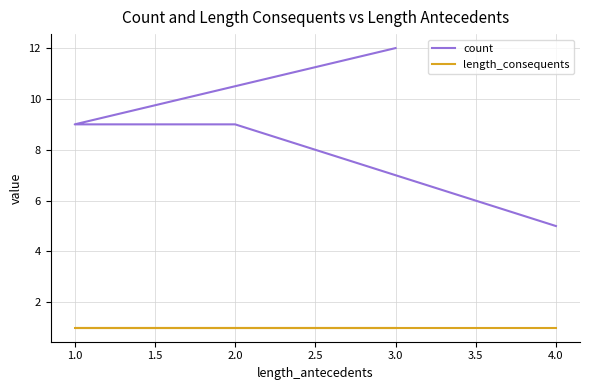

What is the label of the 2nd point from the left?

1.0